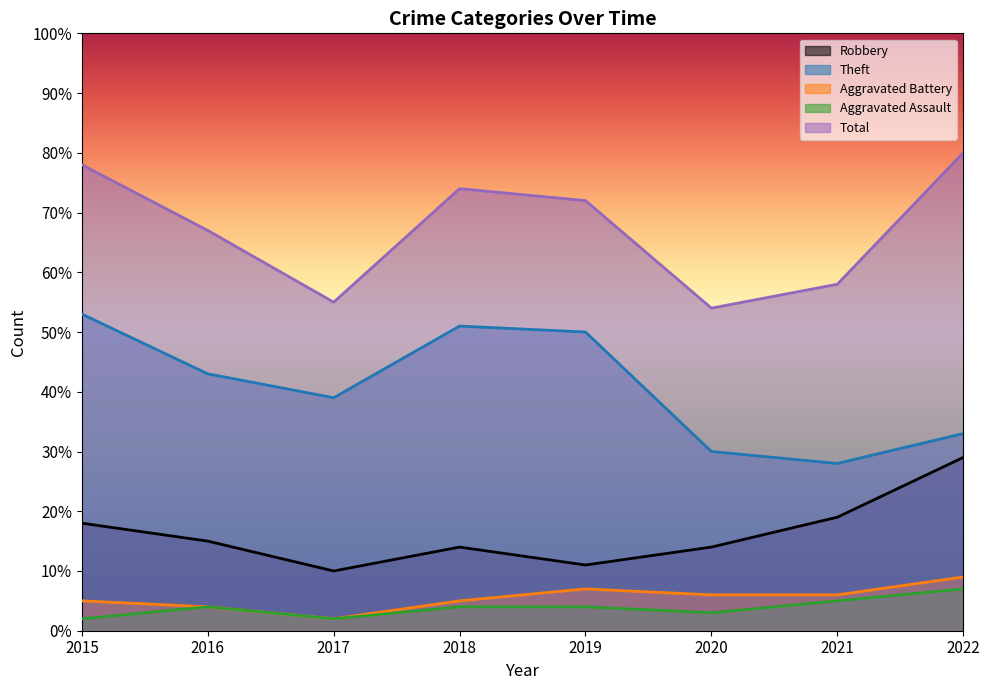

What is the value of the Robbery point at the 1st from the left?

18